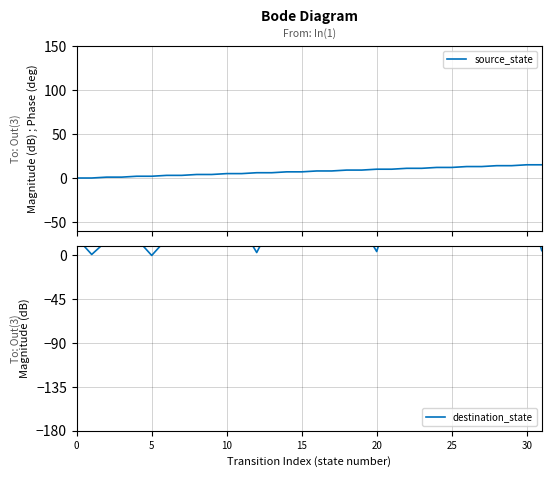

Reading right to left, list all the values displayed in this chart.

source_state: 15	15	14	14	13	13	12	12	11	11	10	10	9	9	8	8	7	7	6	6	5	5	4	4	3	3	2	2	1	1	0	0
destination_state: 5	61	12	34	37	26	20	50	48	50	54	4	30	56	31	46	10	54	33	3	29	42	15	52	14	17	0	17	31	15	1	18